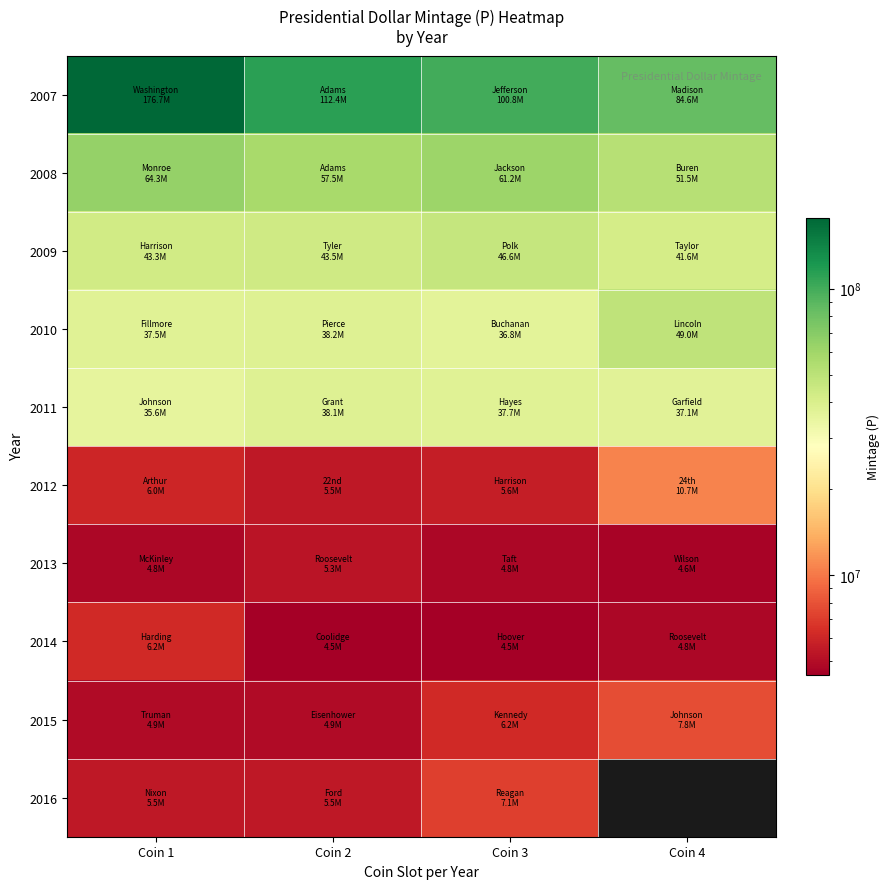

Between Coin 1 and Coin 3, which is larger?

Coin 1